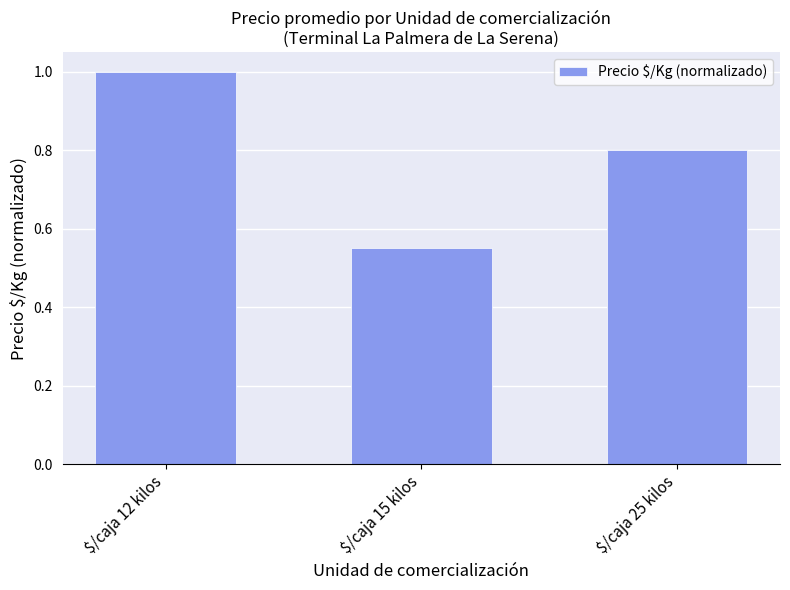

Which category has the highest value across all series?

$/caja 12 kilos